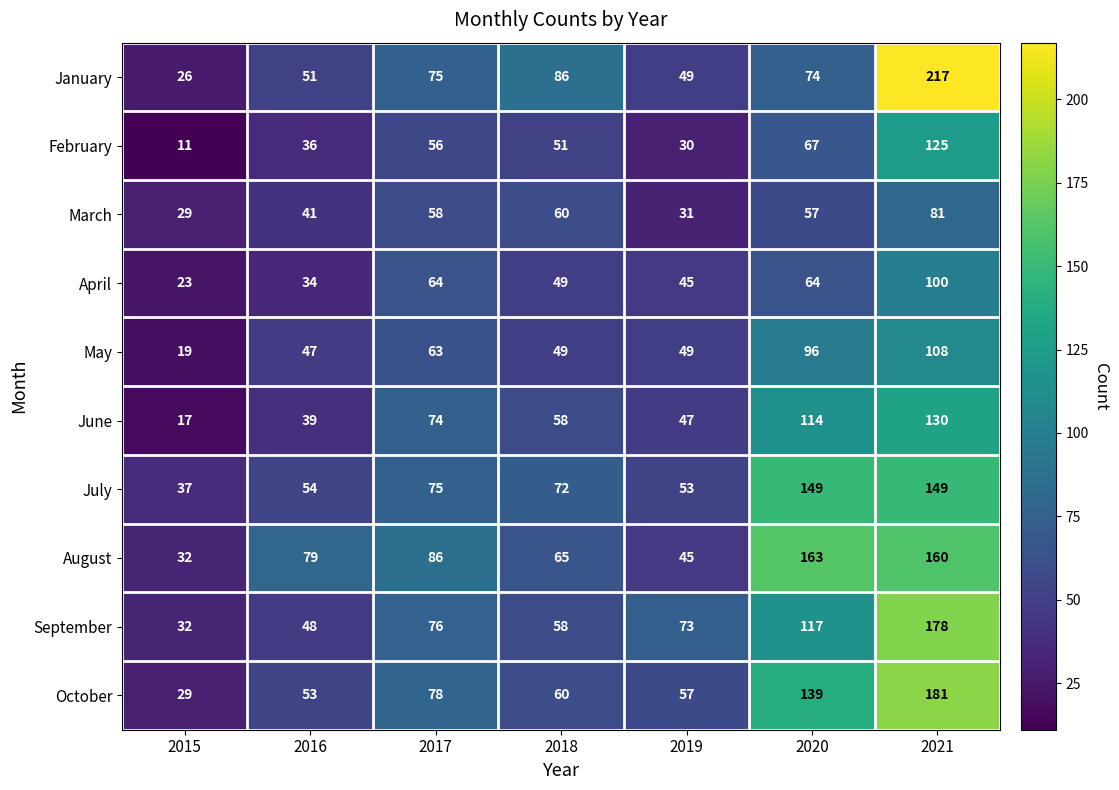

Where is October nearest to the value 105?

2017